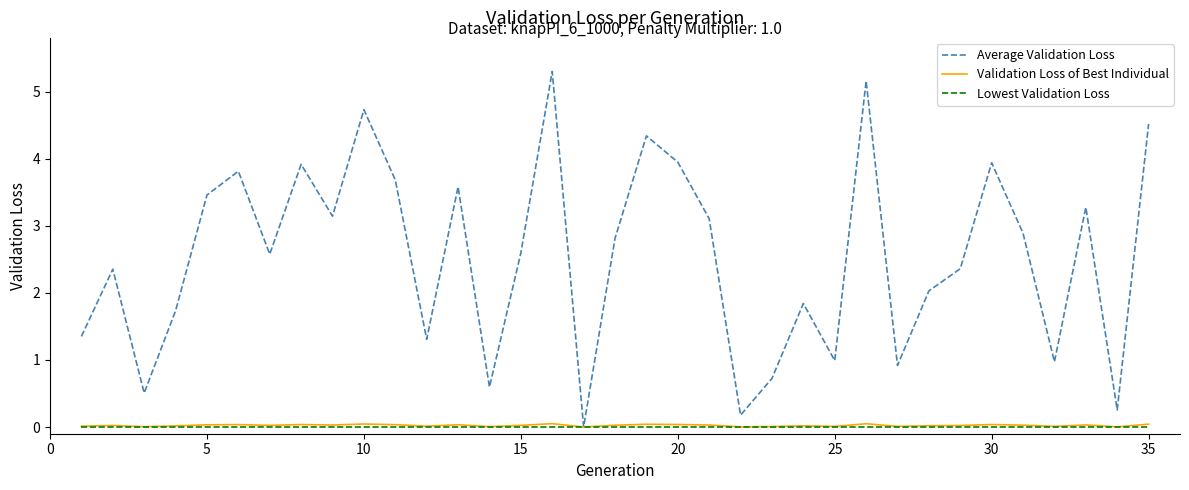

Which series has the largest total across all categories?

Average Validation Loss